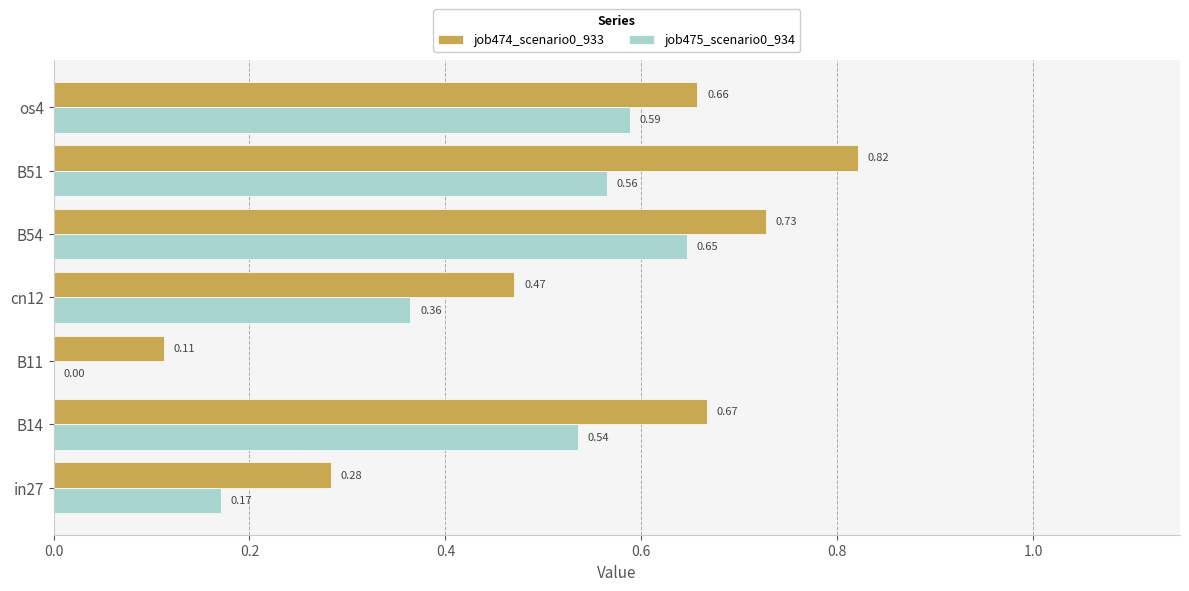

What is the sum of all job475_scenario0_934 values?

2.9